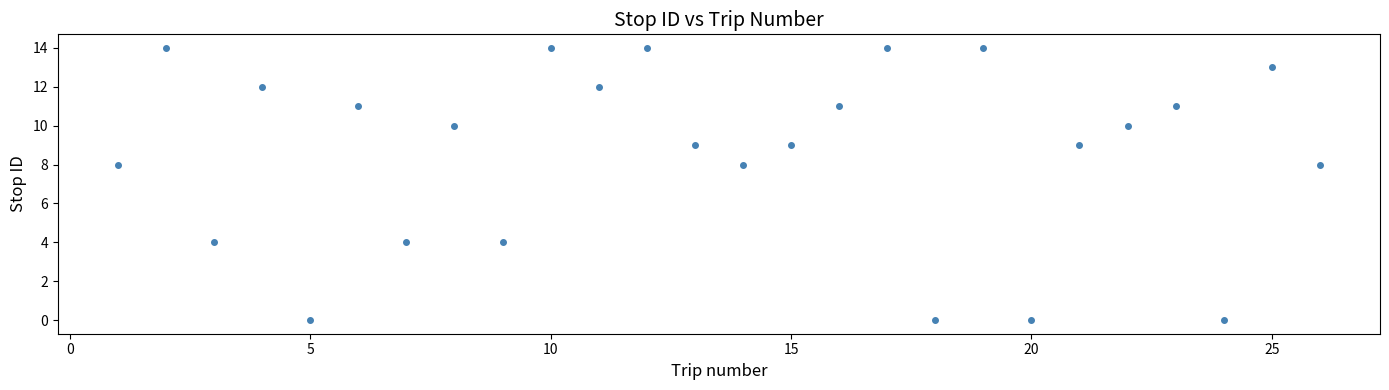

What is the range of Y values (max minus min)?

14